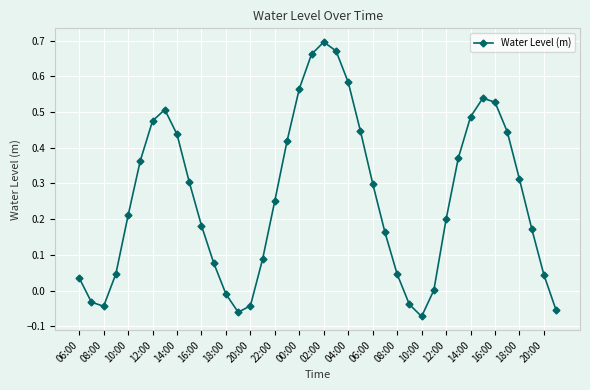

What is the sum of all values?

10.3